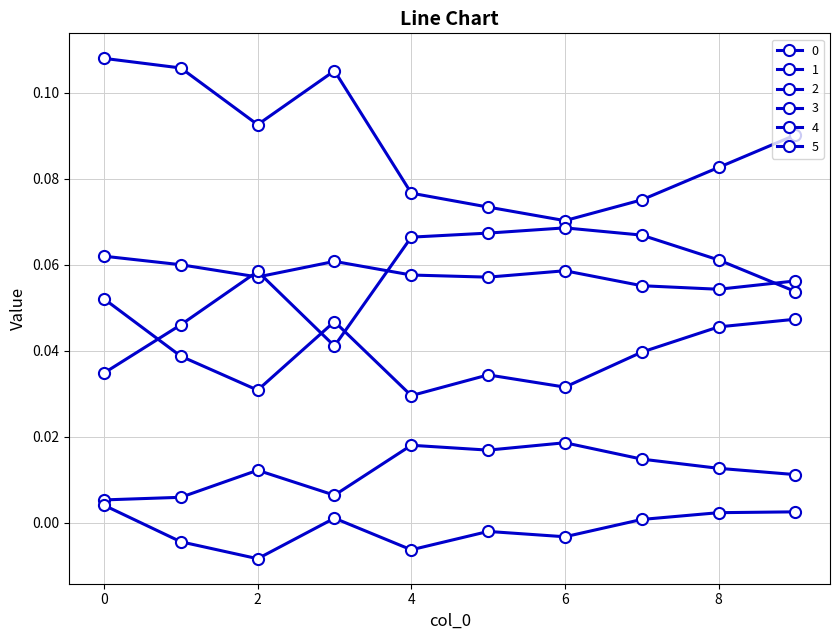

Reading right to left, transcribe all the data shown in this chart.

0: 0.1	0.1	0.1	0.1	0.1	0.1	0.1	0.1	0.1	0.1
1: 0.1	0.1	0.1	0.1	0.1	0.1	0.1	0.1	0.1	0.1
2: 0.1	0.1	0.1	0.1	0.1	0.1	0.0	0.1	0.0	0.0
3: 0.0	0.0	0.0	0.0	0.0	0.0	0.0	0.0	0.0	0.1
4: 0.0	0.0	0.0	0.0	0.0	0.0	0.0	0.0	0.0	0.0
5: 0.0	0.0	0.0	-0.0	-0.0	-0.0	0.0	-0.0	-0.0	0.0